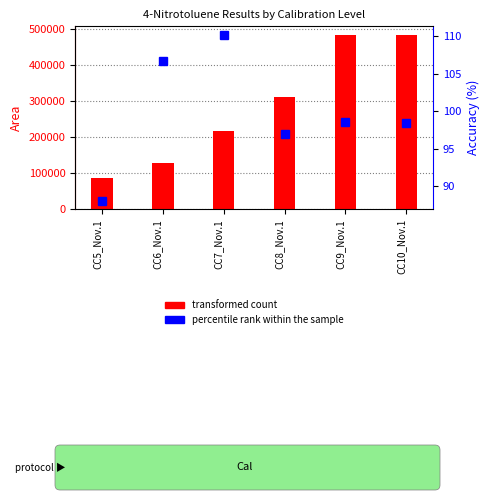

Reading left to right, what are all the values shown in this chart?

85922.8	129222.2	217454.4	310387.7	482156.4	482156.4